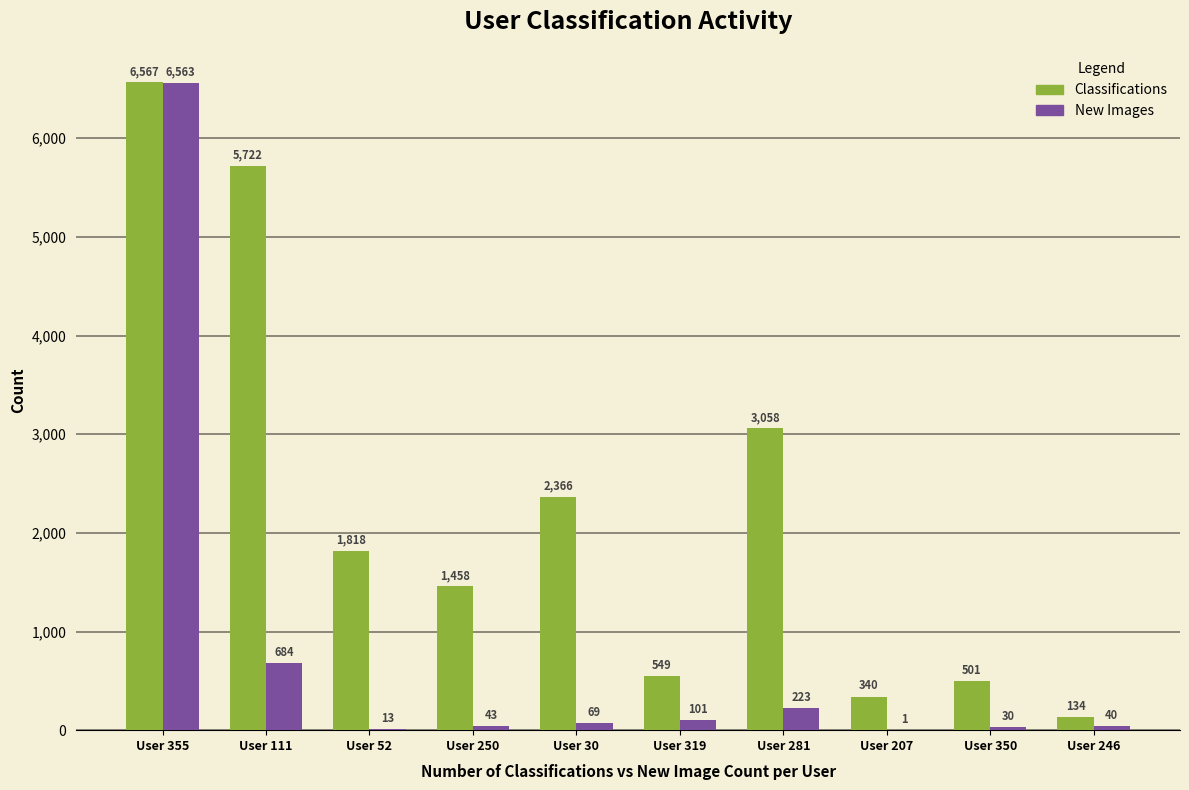

Which category has the highest value across all series?

User 355